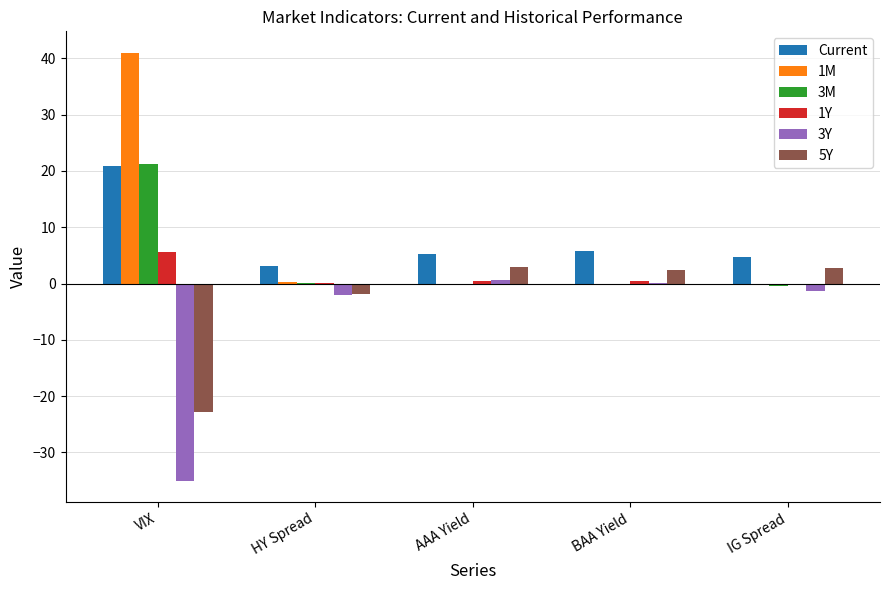

At which category is the sum across all series the highest?

VIX